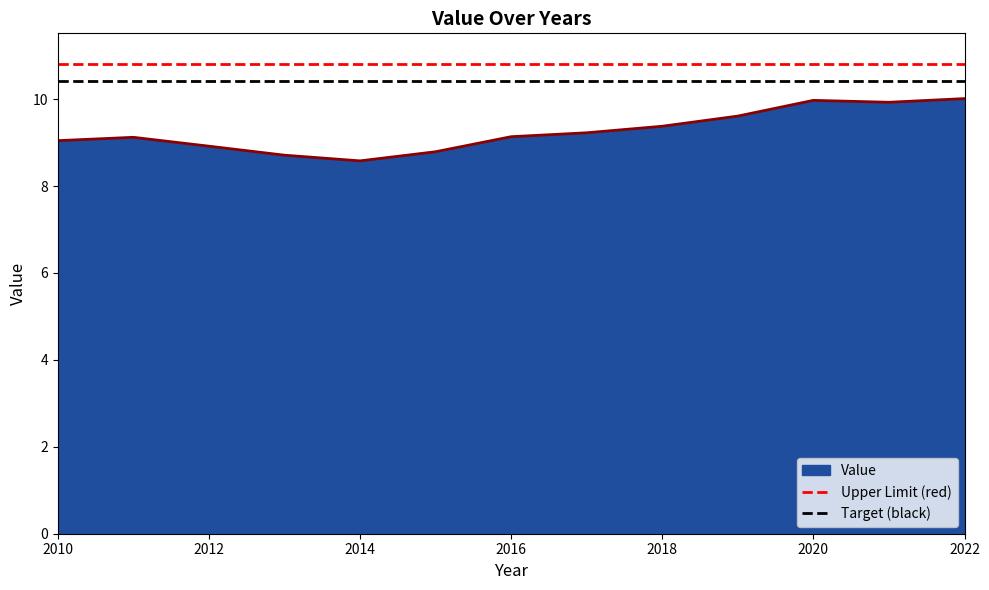

The value of Value at 2020 is 10.0. True or false?

True